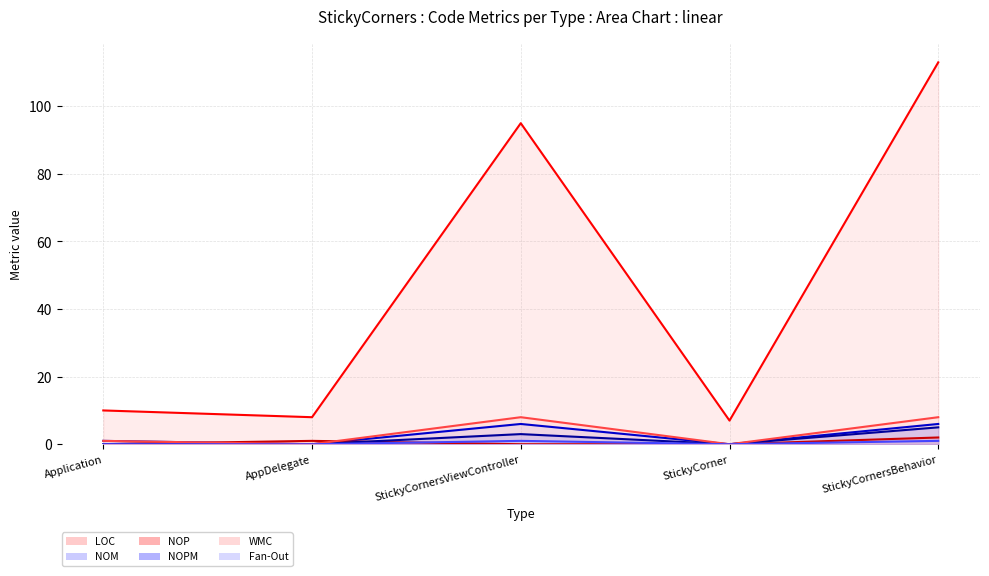

Which category has the highest value in the Fan-Out (line) series?

StickyCornersViewController